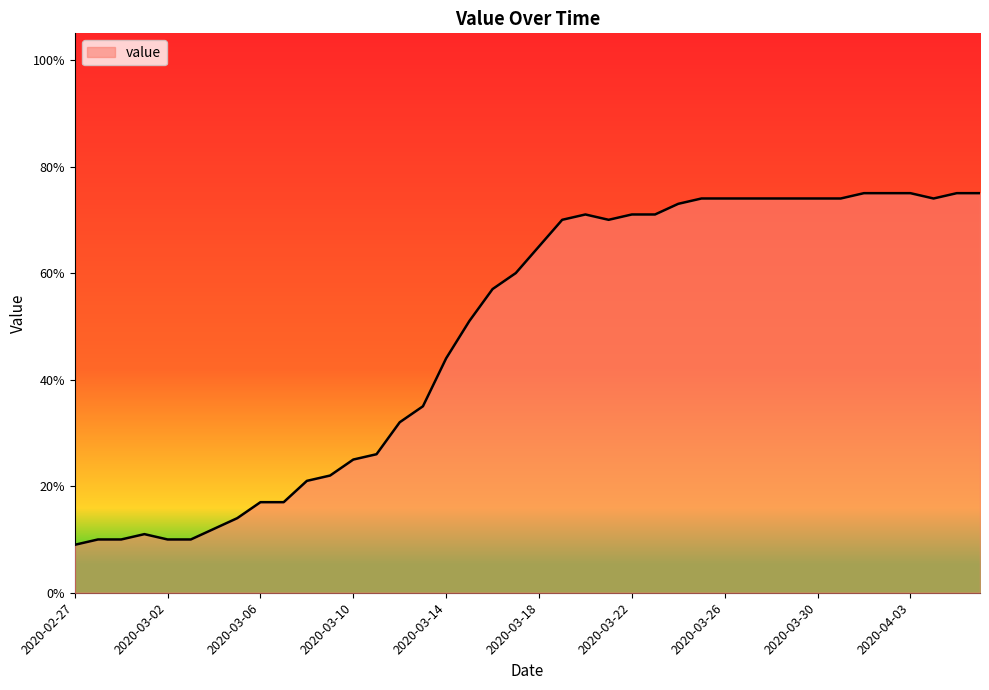

What is the difference between the maximum and minimum values?

66